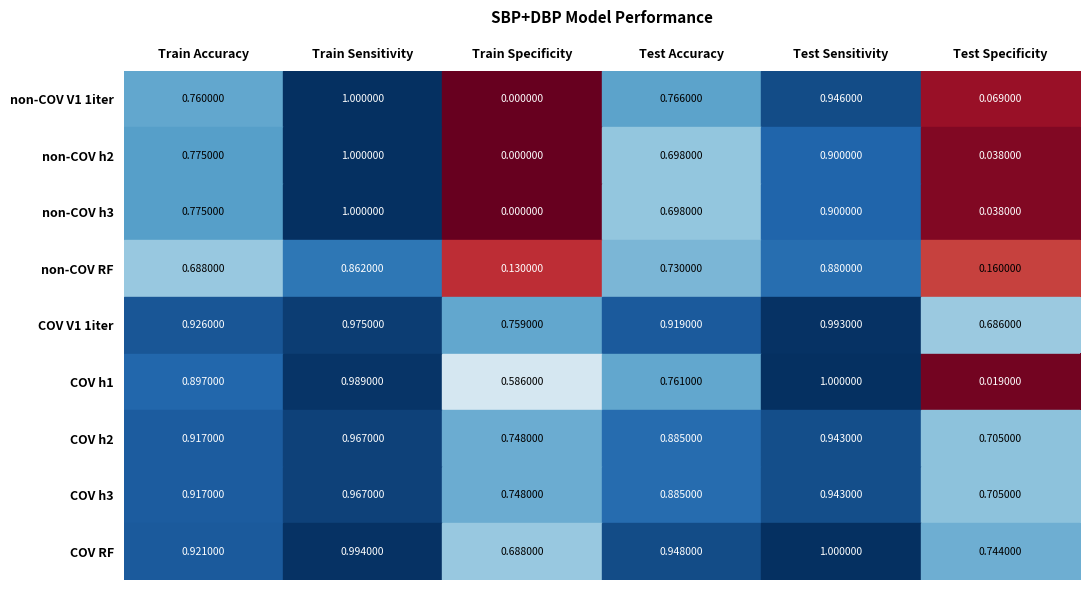

How many distinct data groups are displayed?

9